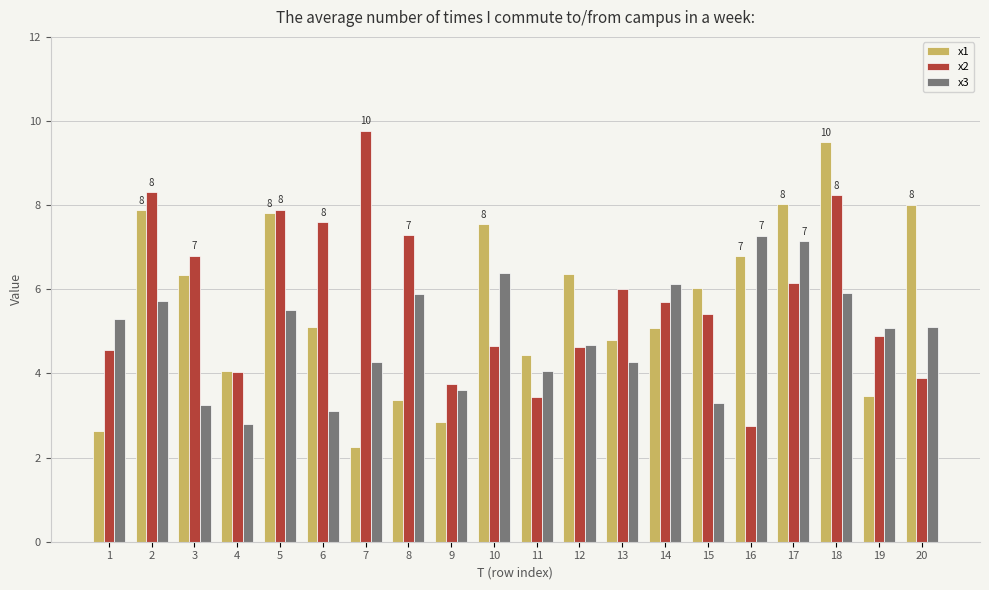

The x2 series shows 5.4 at 15. True or false?

True